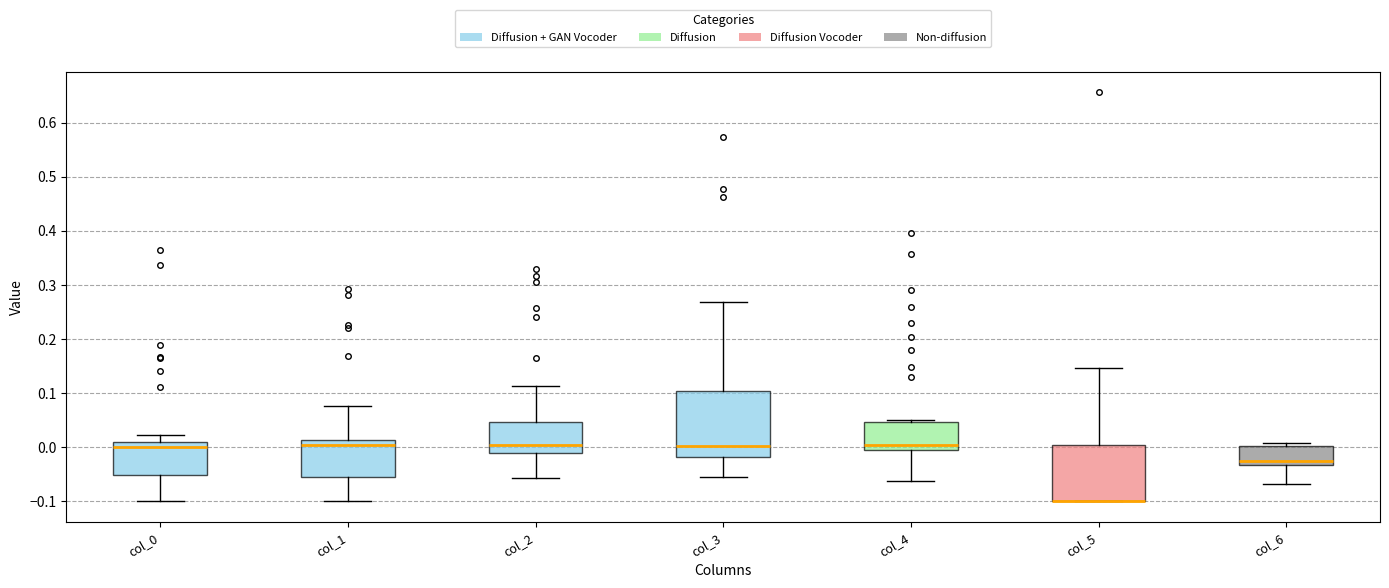

Where is the lower edge of the box for col_5 on the y-axis? The values are not printed on the chart, so give them approximately, as read against the axis.

-0.10